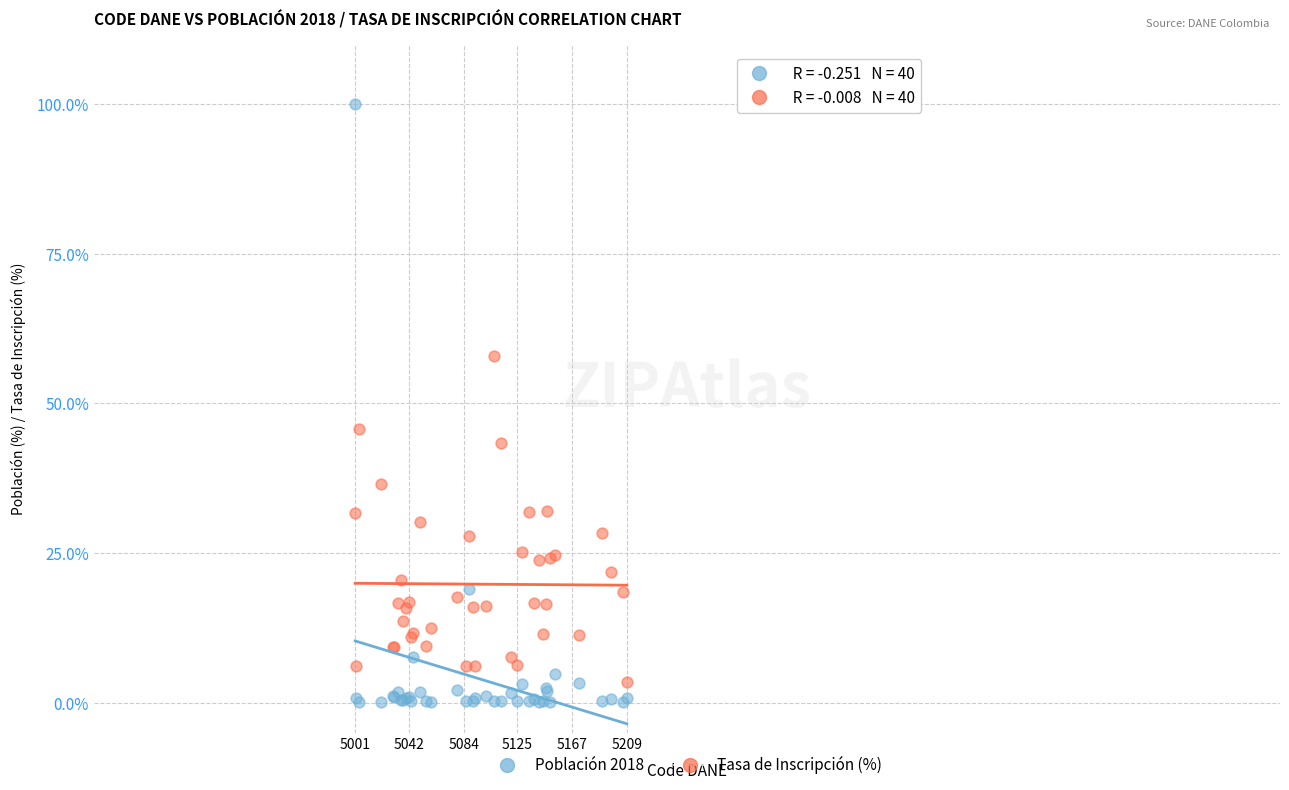

In the Población 2018 series, what Y value is closest to 50?

19.1